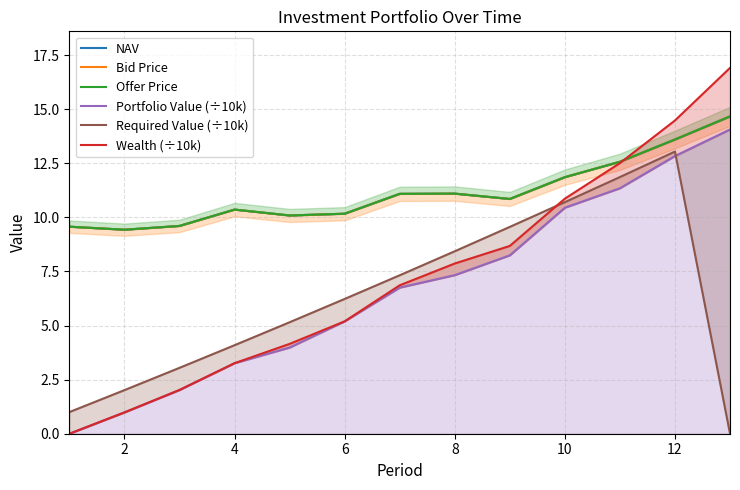

The value of NAV at 8 is 14.3. True or false?

False